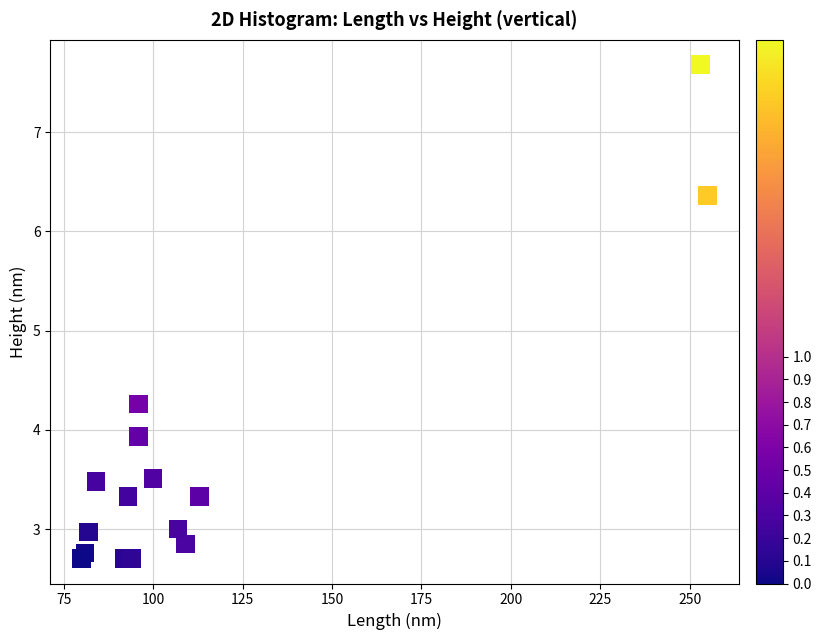

What Y value in the scatter plot is closest to 5?

4.3